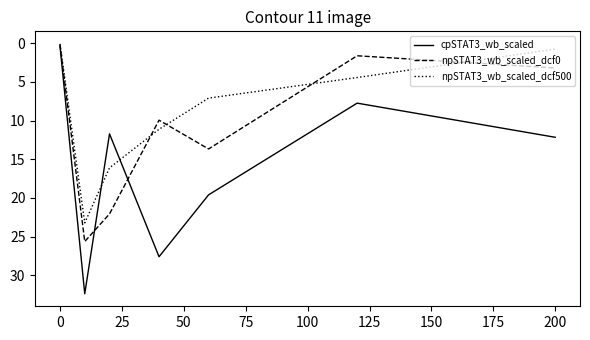

Which series has the largest range (max minus min)?

cpSTAT3_wb_scaled